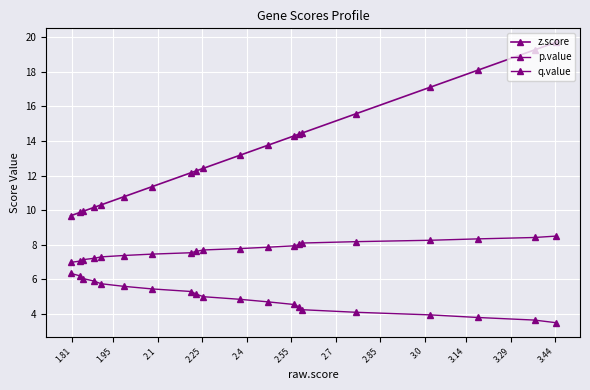

True or false: z.score and q.value intersect in this chart.

False